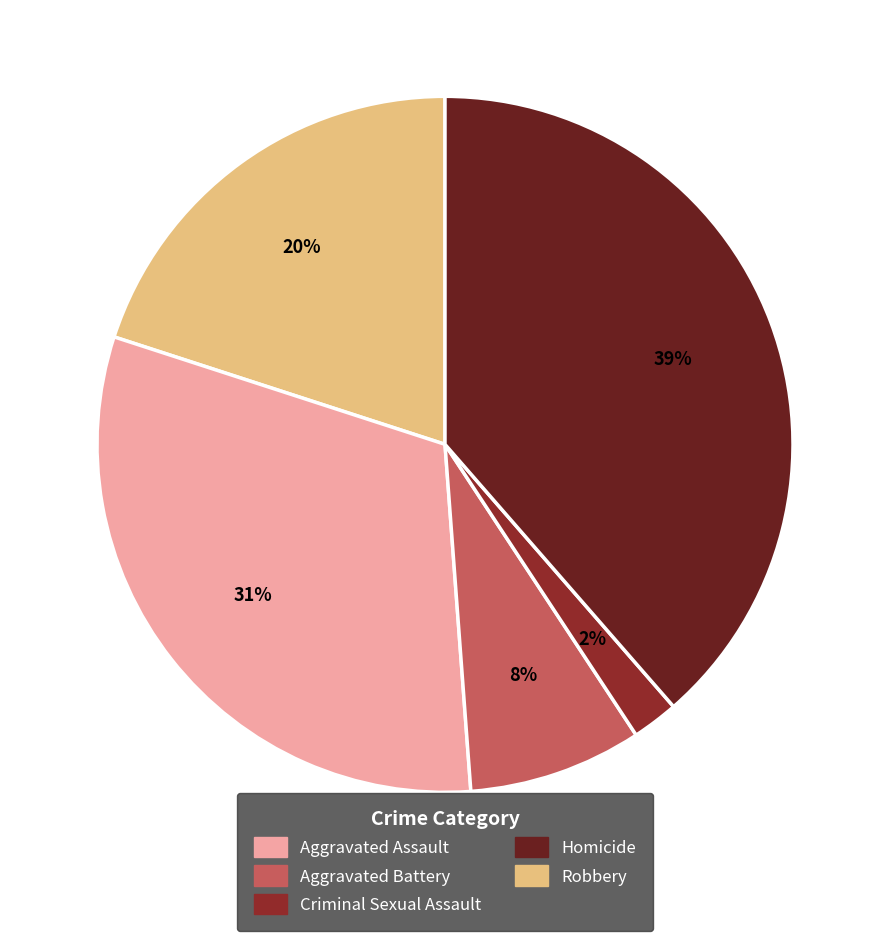

Rank the categories by value from highest to lowest.

Robbery, Aggravated Battery, Aggravated Assault, Criminal Sexual Assault, Homicide